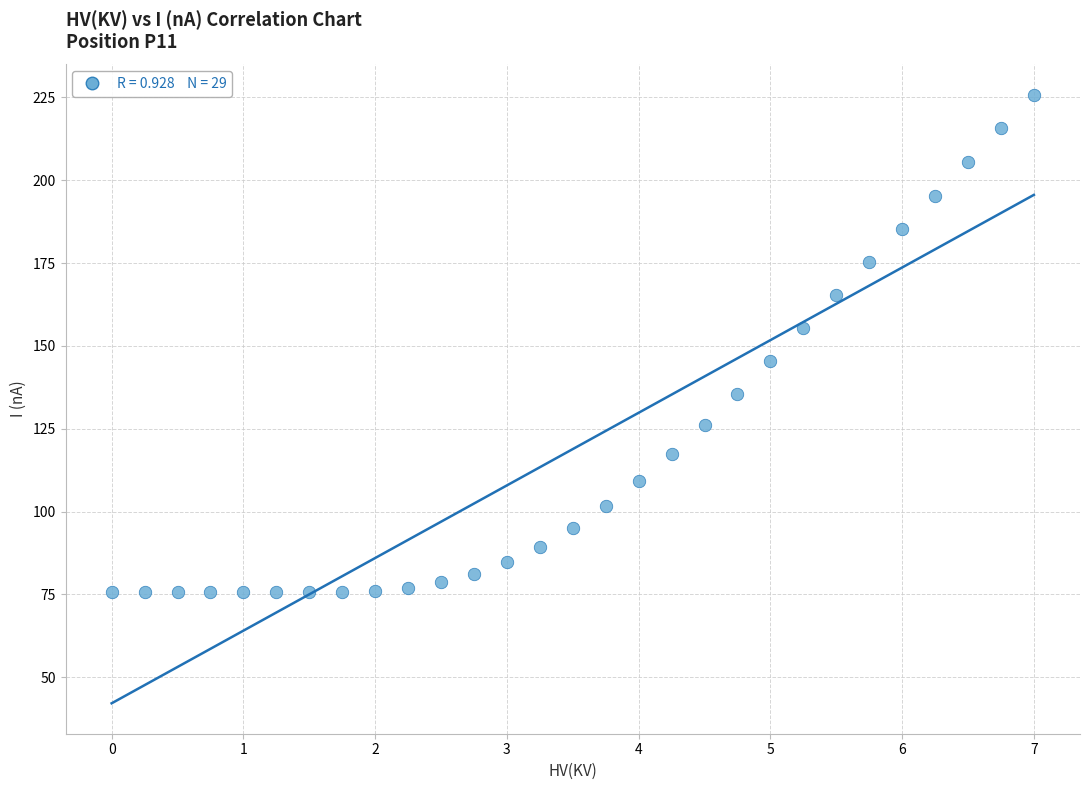

What is the range of Y values (max minus min)?

150.1